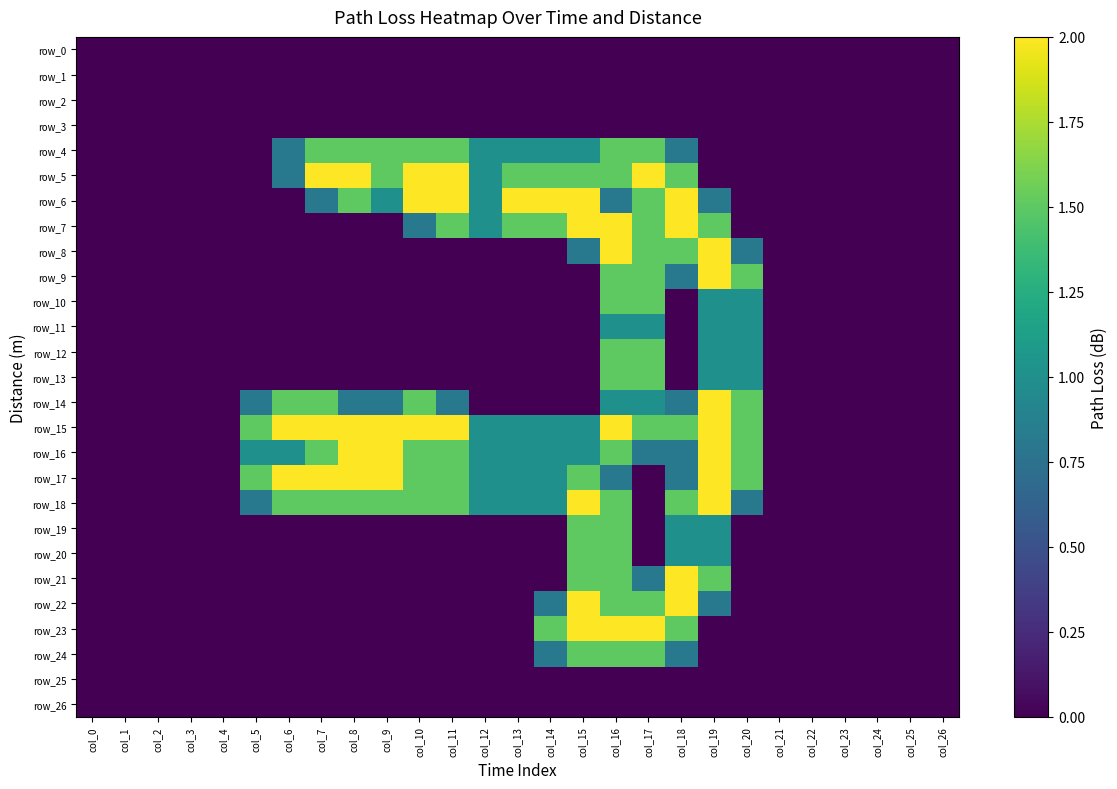

Which series has the largest total across all categories?

row_15